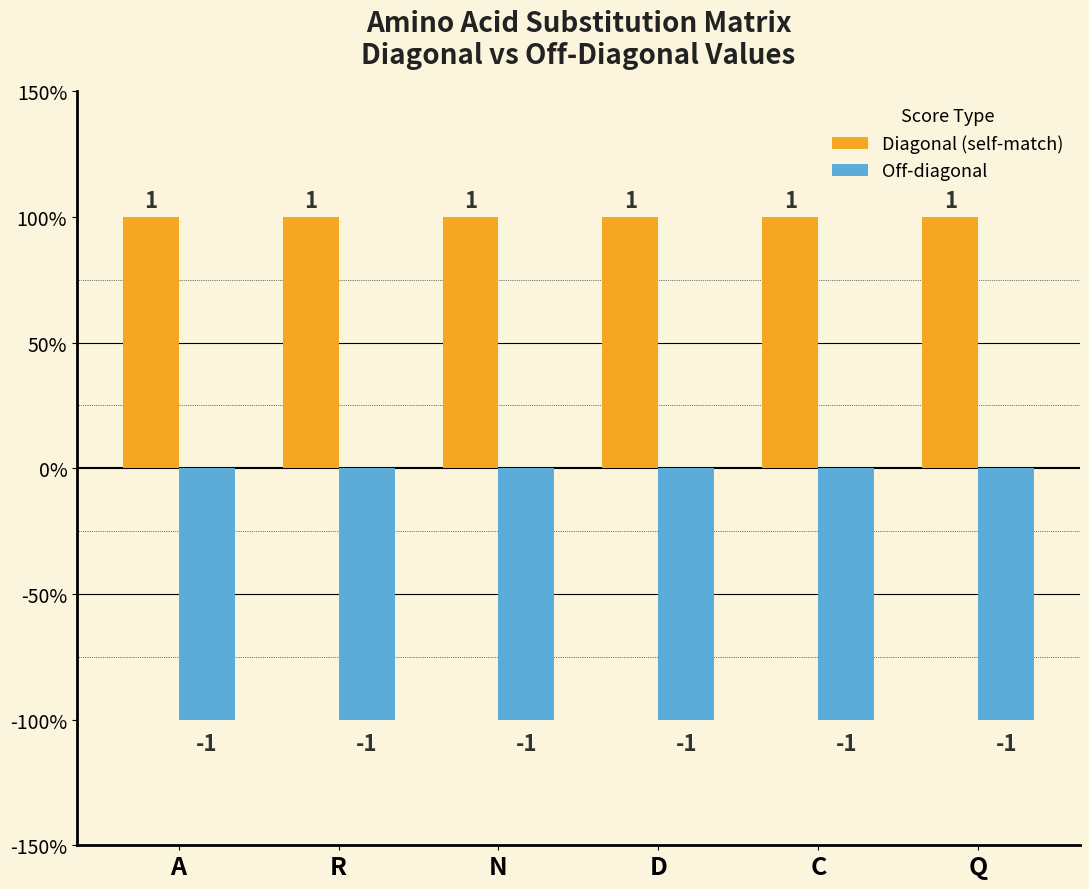

What value does the Off-diagonal series have at R?

-1